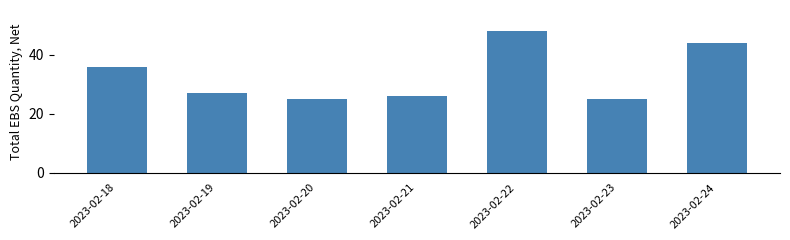

Reading left to right, extract all data points from this chart.

2023-02-18=36	2023-02-19=27	2023-02-20=25	2023-02-21=26	2023-02-22=48	2023-02-23=25	2023-02-24=44